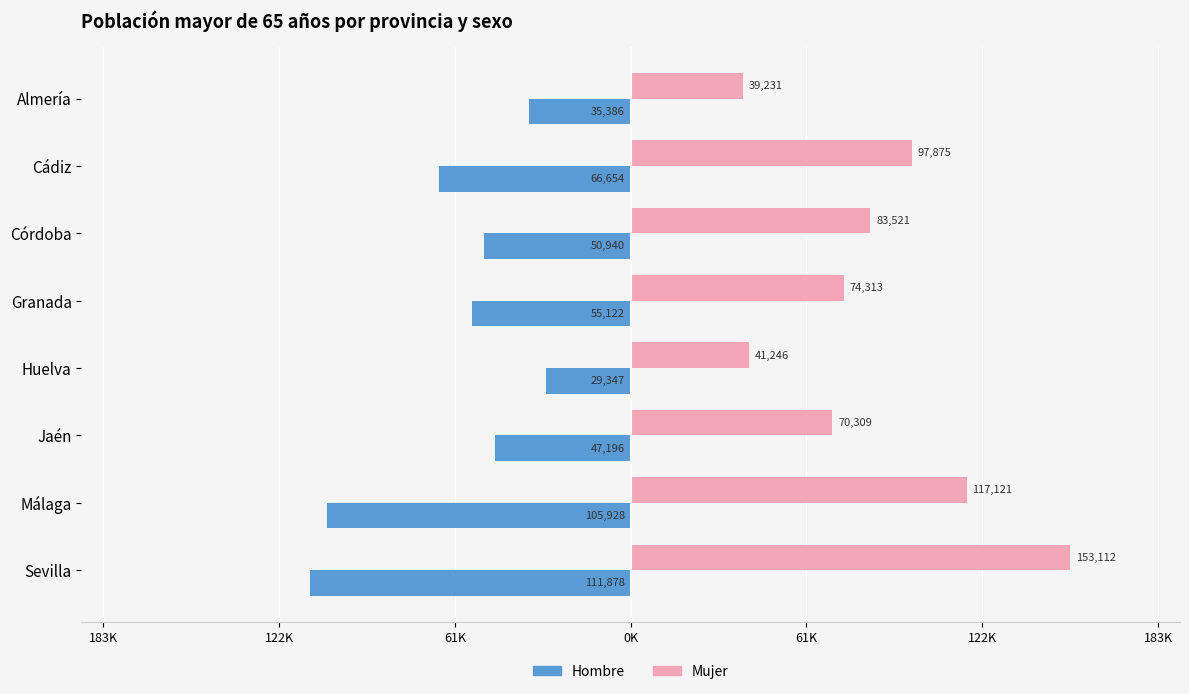

What are all the series names shown in the legend?

Hombre, Mujer